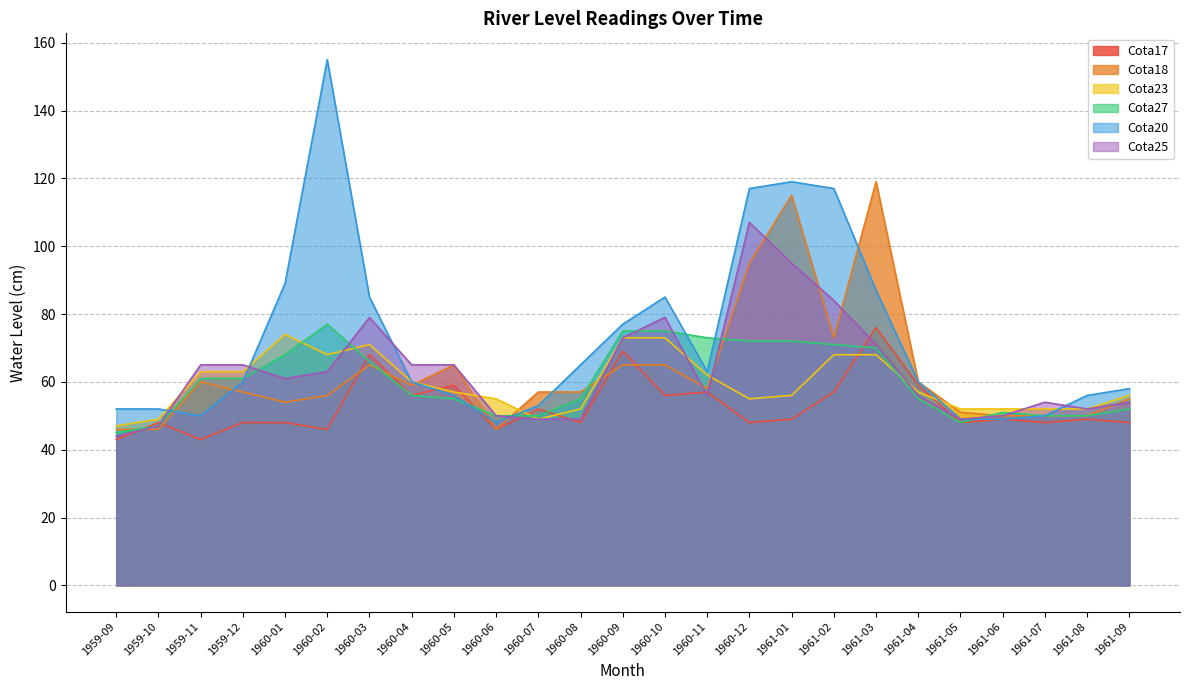

What is the sum of all Cota27 values?

1505